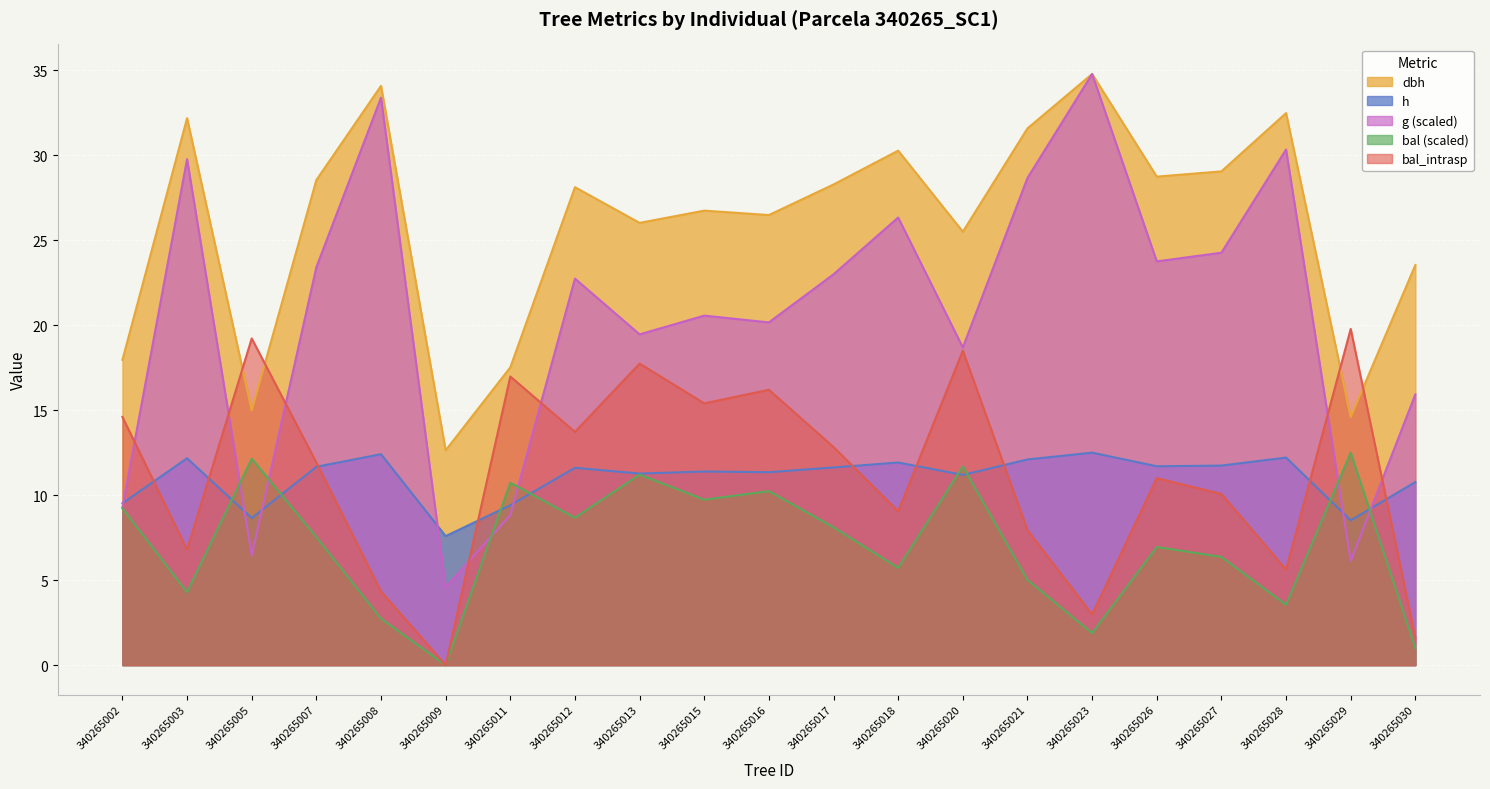

At 340265002, list the series in order from largest to smallest.

dbh, bal_intrasp, h, g, bal